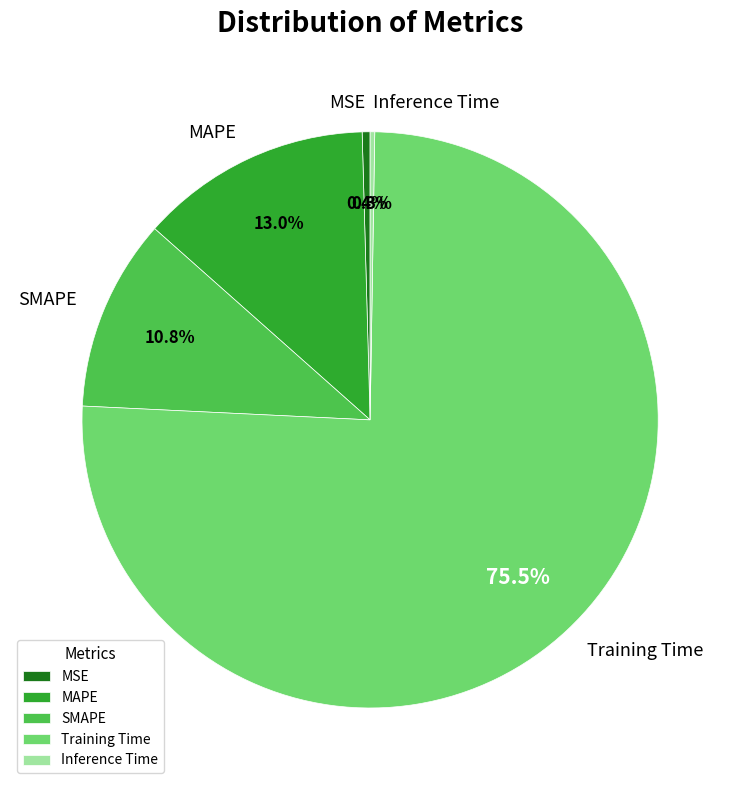

Does any single category account for the majority?

Yes